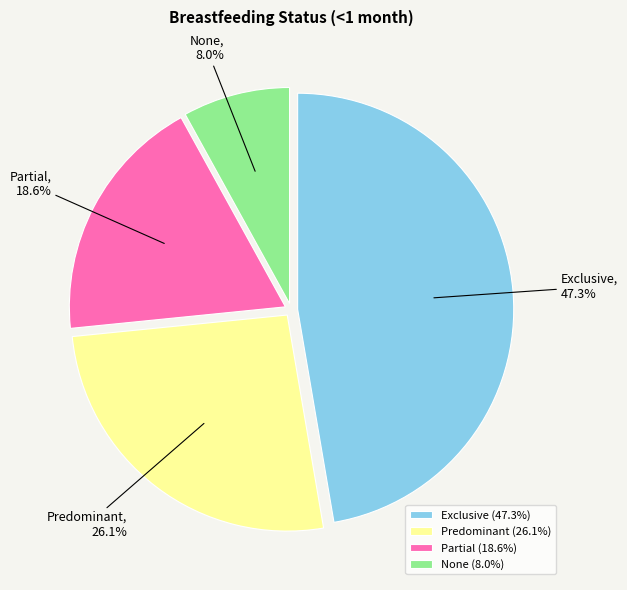

Do None and Exclusive together represent more than half of the pie?

Yes